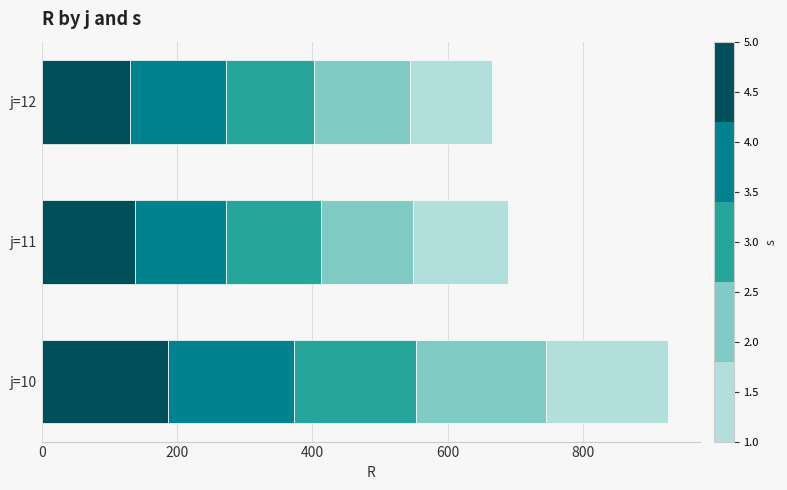

What is the total value across all series at j=12?

664.9